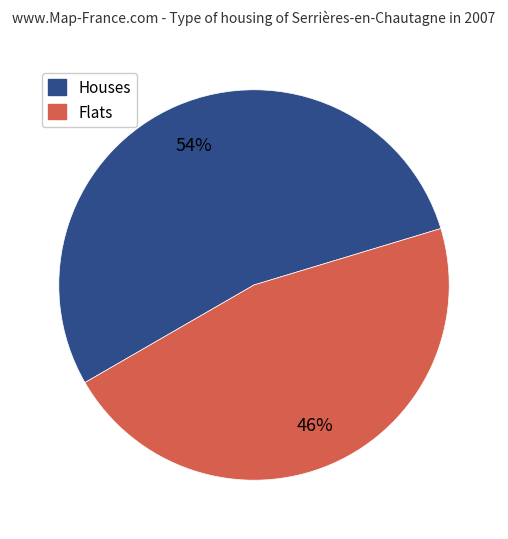

To the nearest percent, what is the average slice percentage?

50%